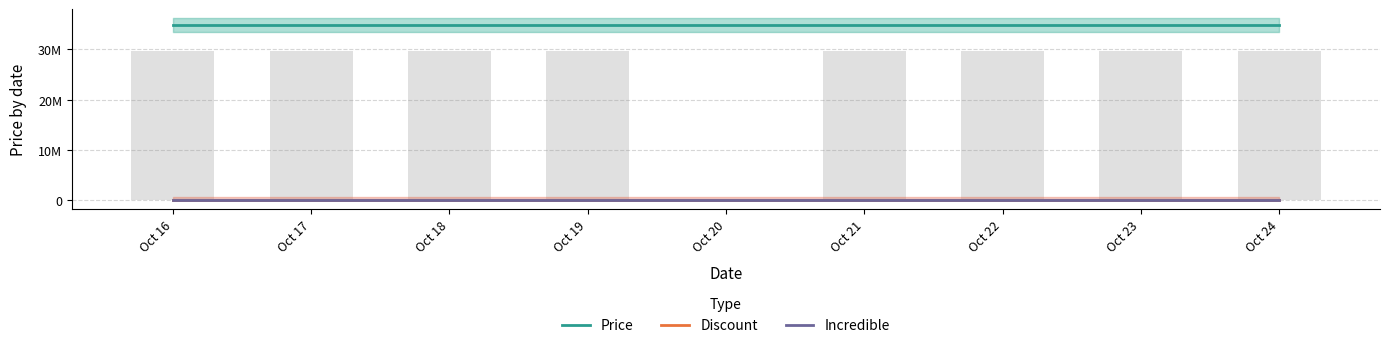

Which has a higher value, Oct 19 or Oct 23?

Oct 19